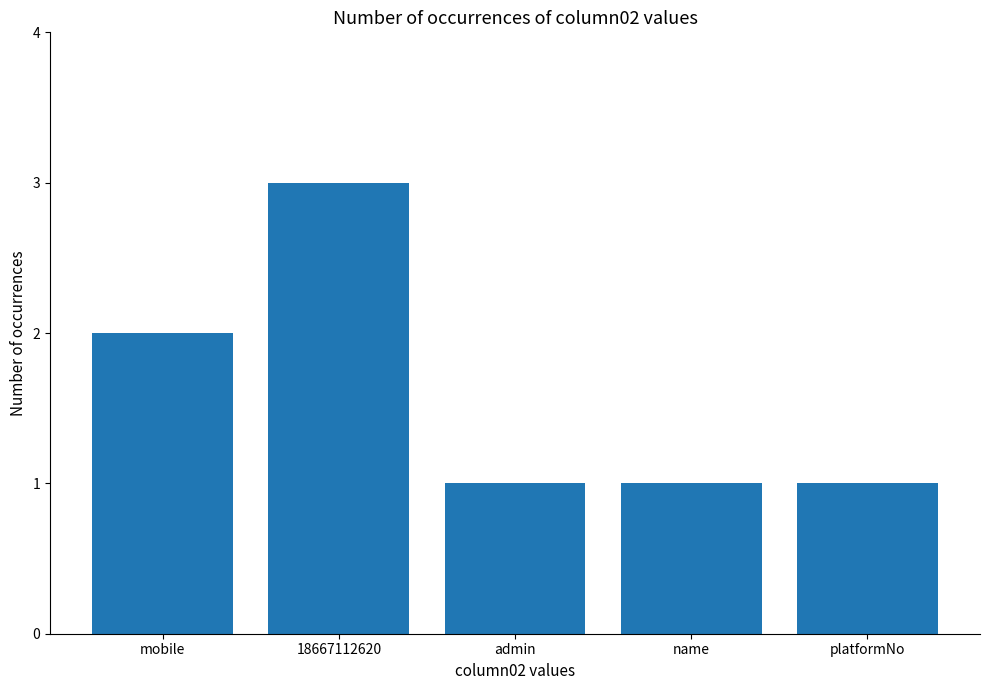

Which category has the highest value across all series?

18667112620